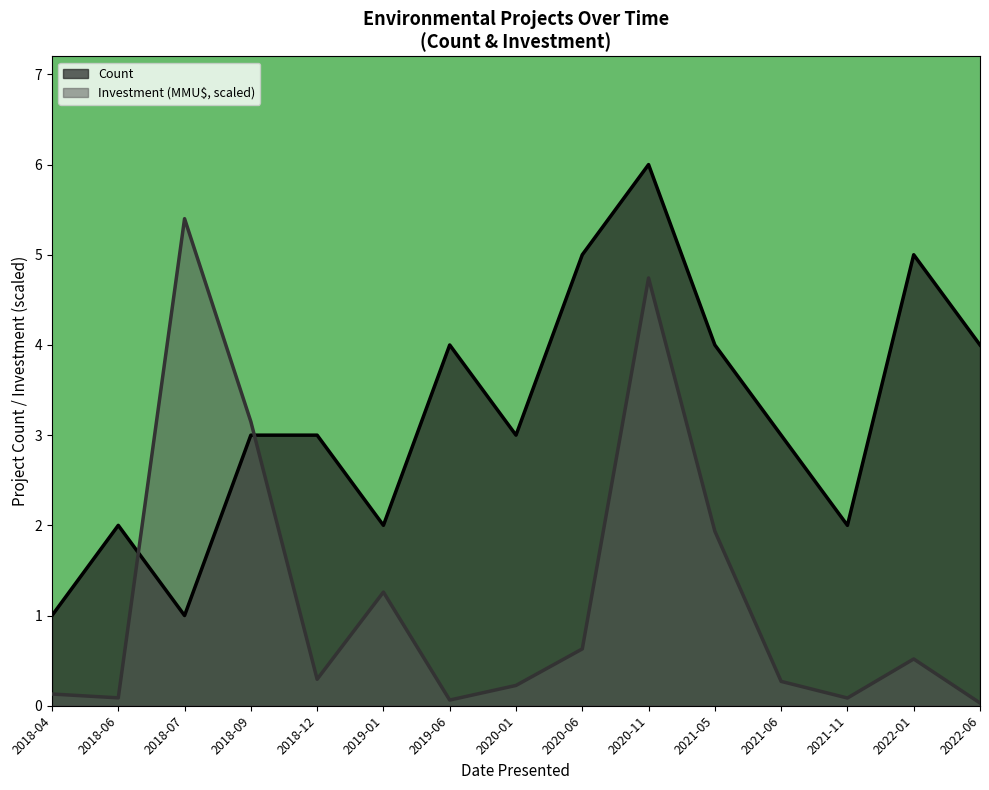

Is it true that Investment_MMU equals 0.3 at 2019-01?

False